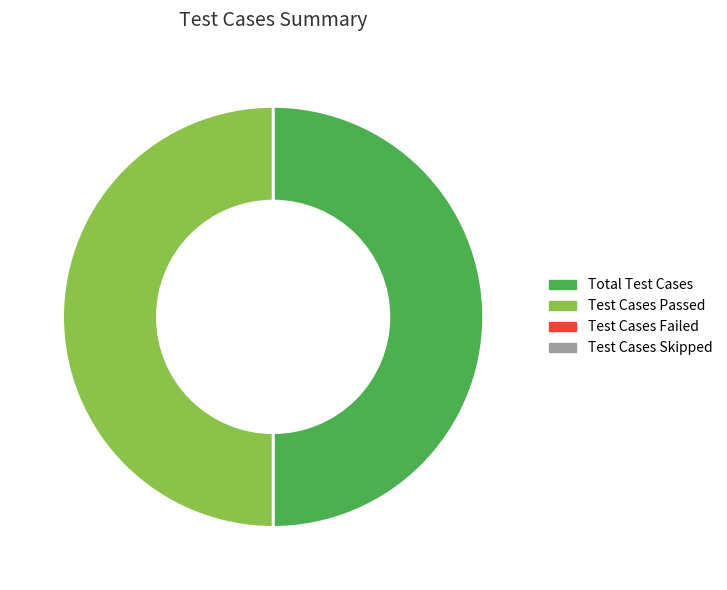

To the nearest percent, what is the difference between the largest and smallest slice percentages?

50%